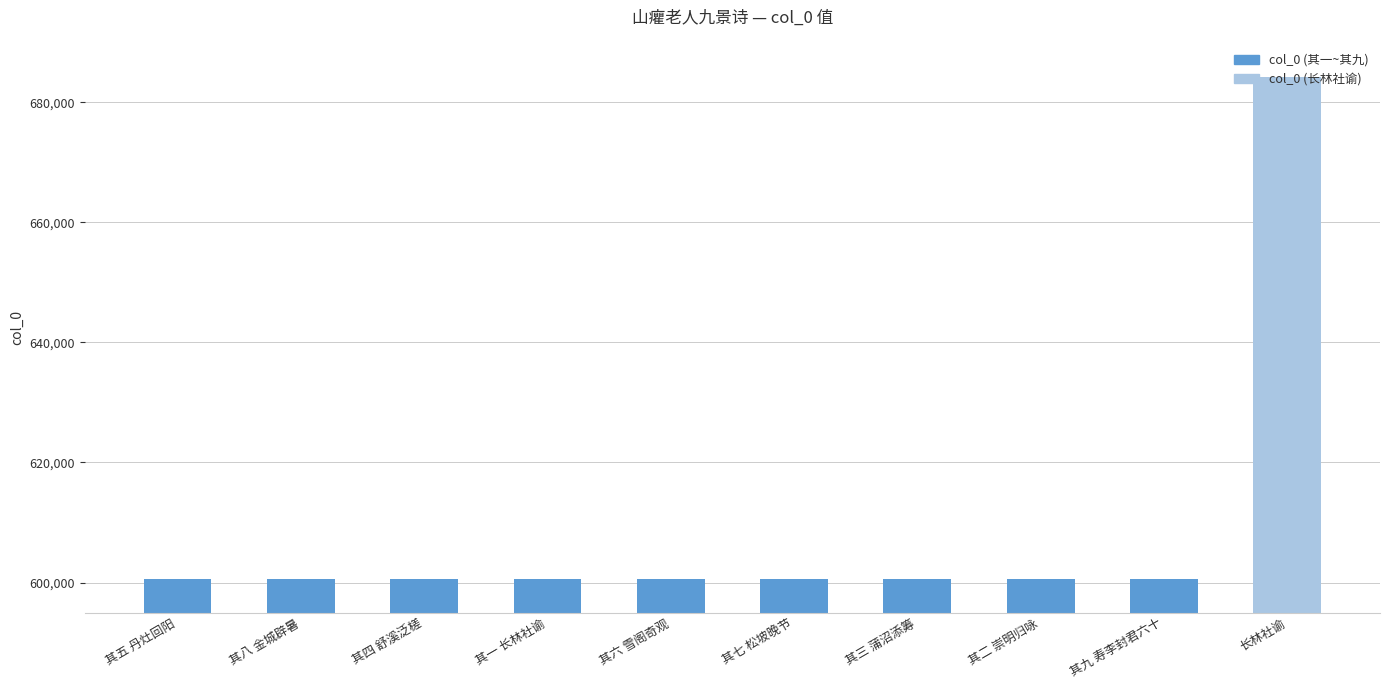

What is the value of the 8th bar from the left?

600534